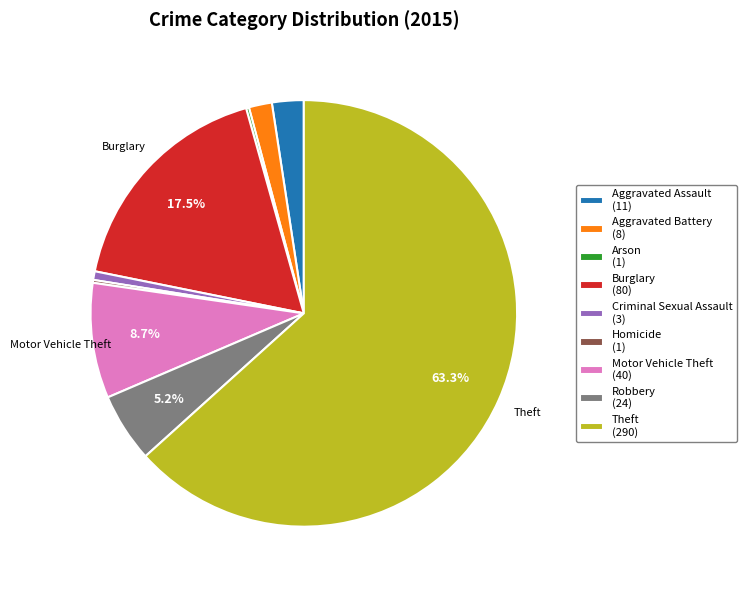

Does Theft (290) represent more than half of the total?

Yes